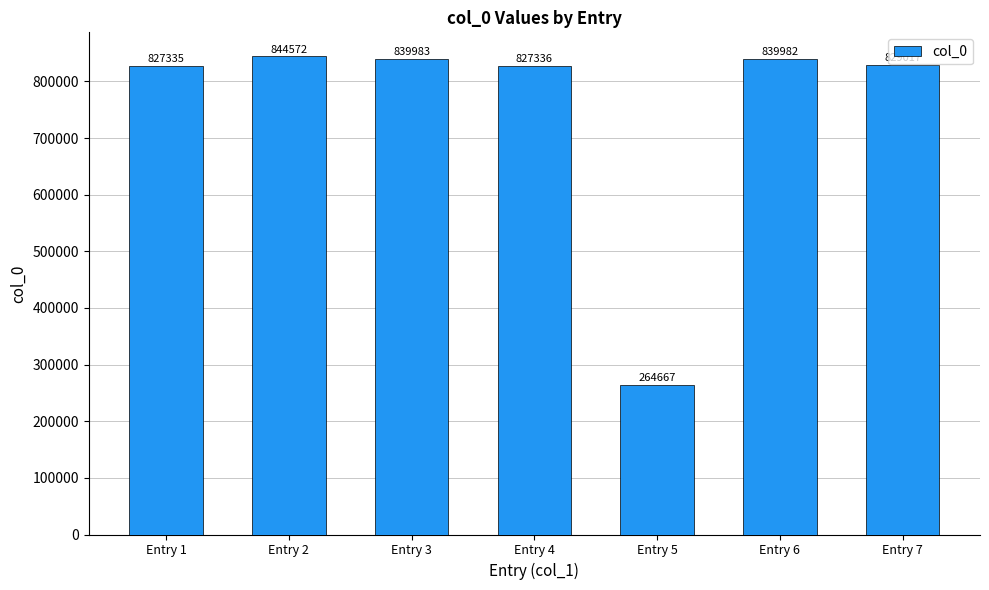

What is the smallest value displayed?

264667